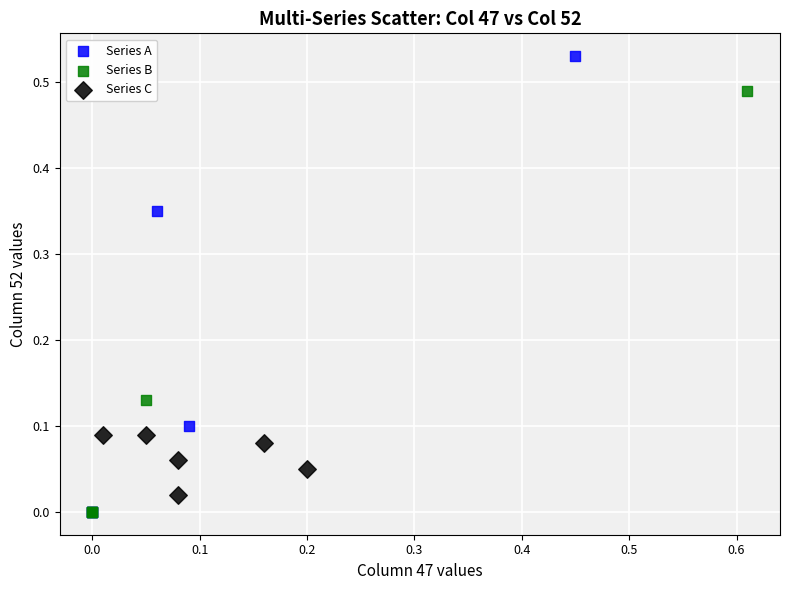

What are all the series names shown in the legend?

Series A, Series B, Series C